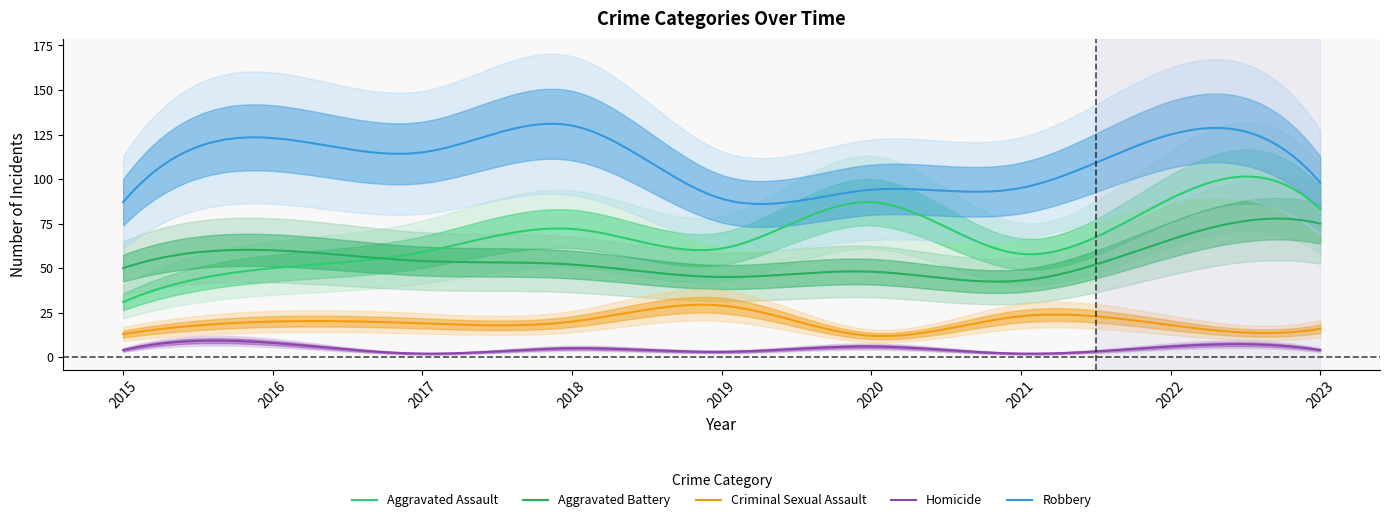

Read the Criminal Sexual Assault value at 2022, to the nearest 5.

20